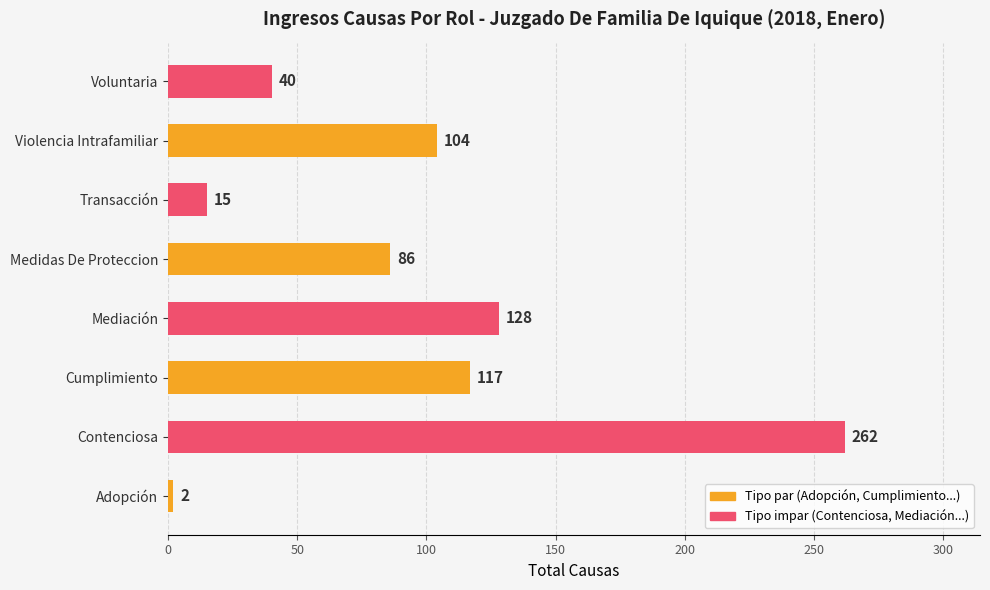

Reading bottom to top, extract all data points from this chart.

2	262	117	128	86	15	104	40